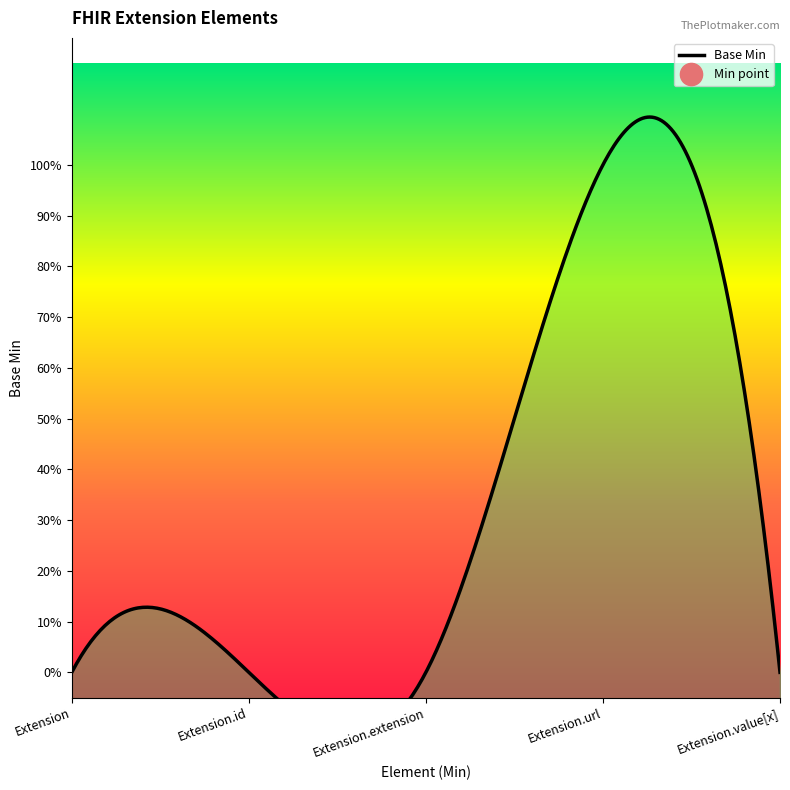

List the labels in order of value, largest first.

Extension.url, Extension, Extension.id, Extension.extension, Extension.value[x]